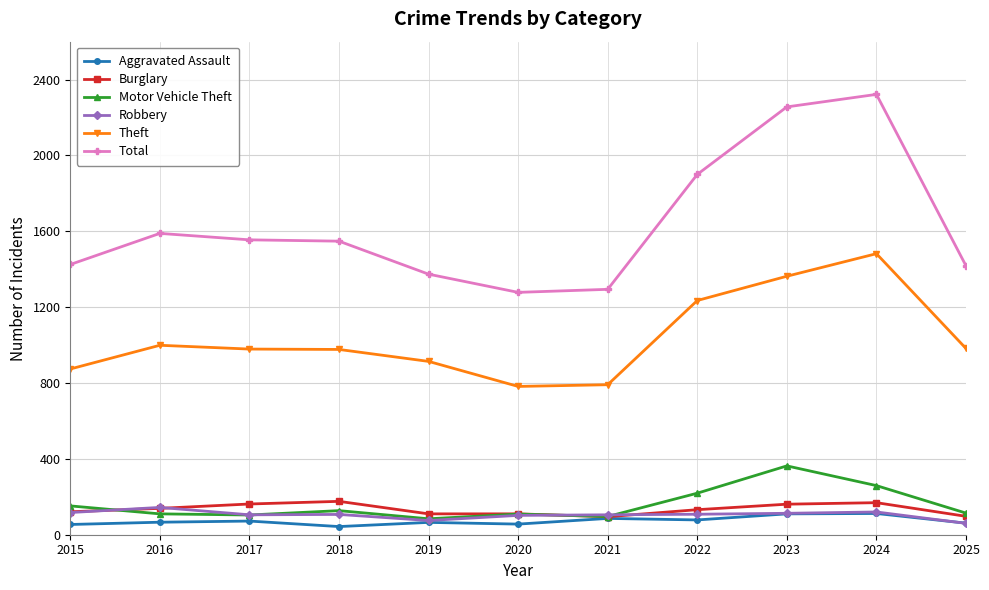

True or false: Total and Motor Vehicle Theft intersect in this chart.

False